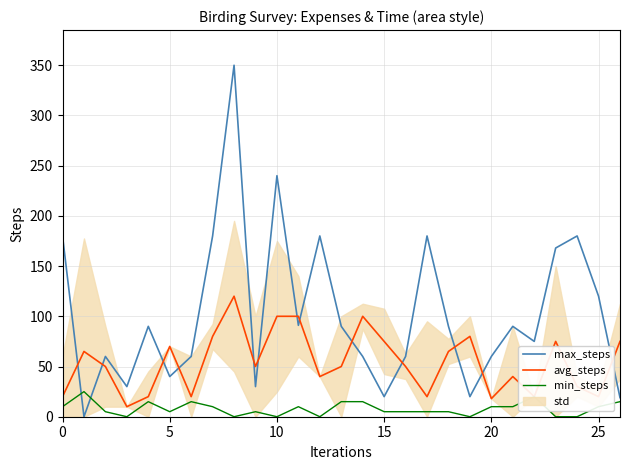

How many values in the min_steps series are below 5?

7